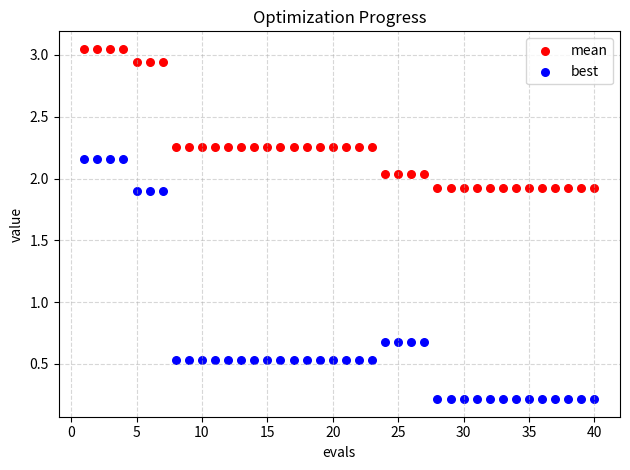

Across all data points, what is the range of Y values (max minus min)?

2.8